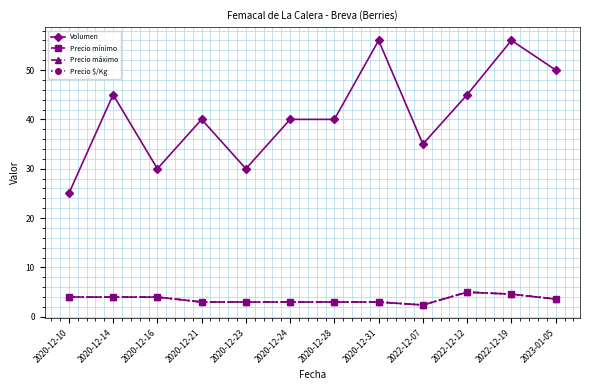

True or false: Volumen and Precio $/Kg cross at least once.

False